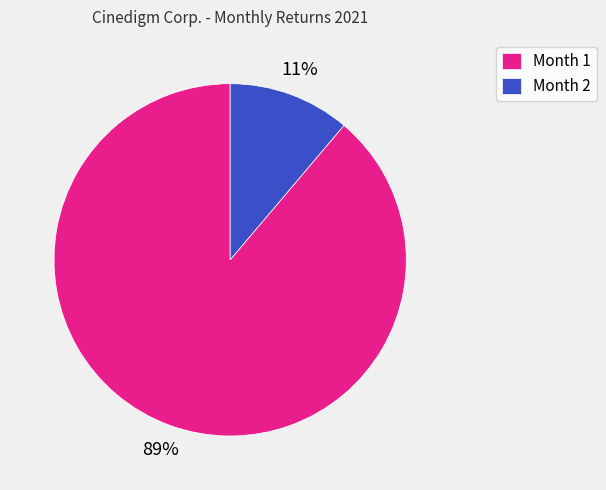

Is there a majority slice in this chart?

Yes